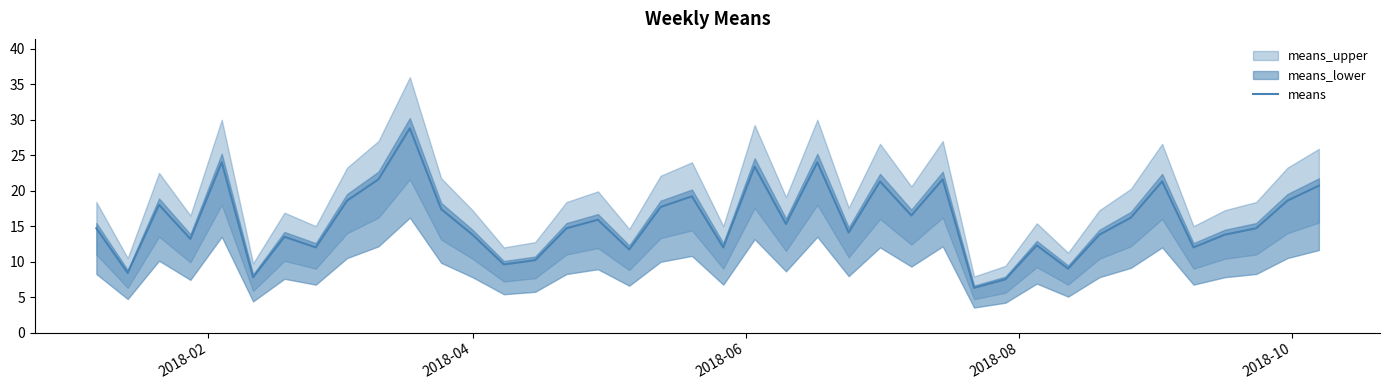

How many interior local valleys (lower than both neighbors) does the data have?

13